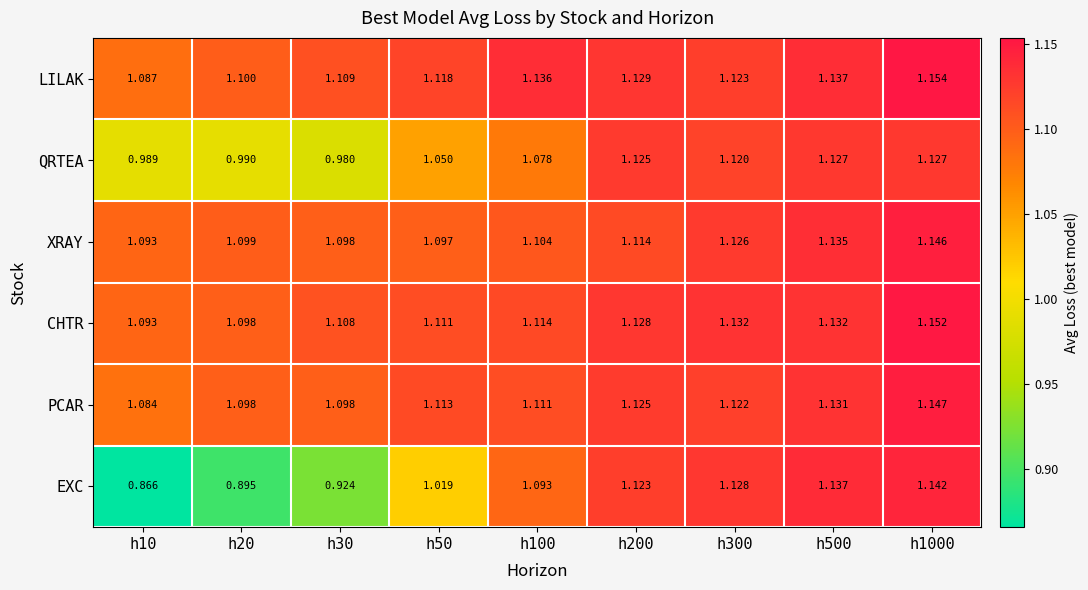

What is the total value across all series at h100?

6.6